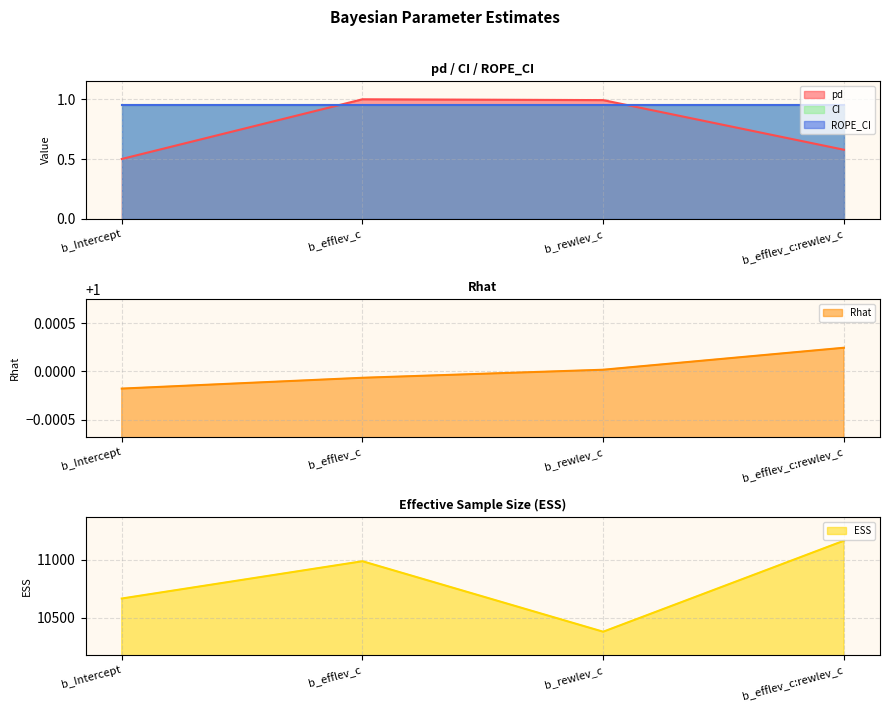

What is the smallest value displayed?

0.5